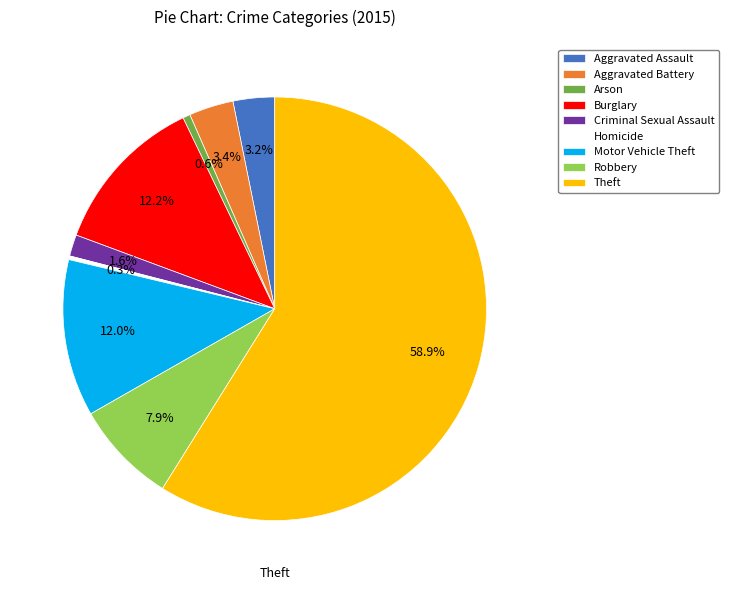

Does Homicide represent more than half of the total?

No